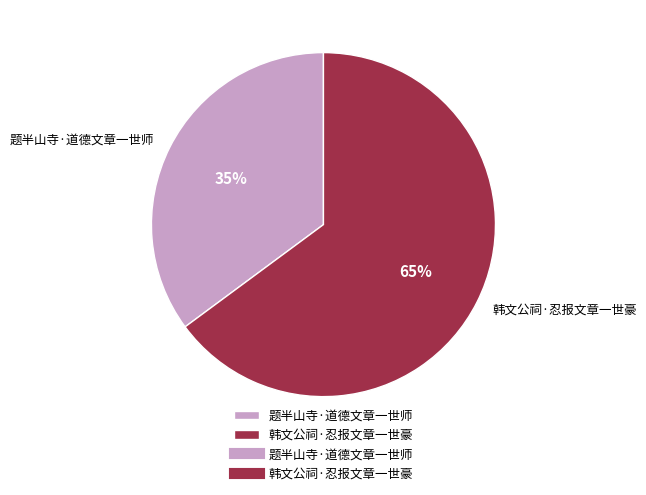

How many slices are in this pie chart?

2